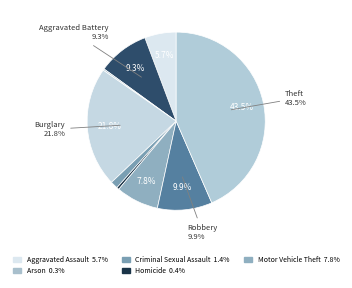

What portion of the pie excludes Burglary?

78.2%